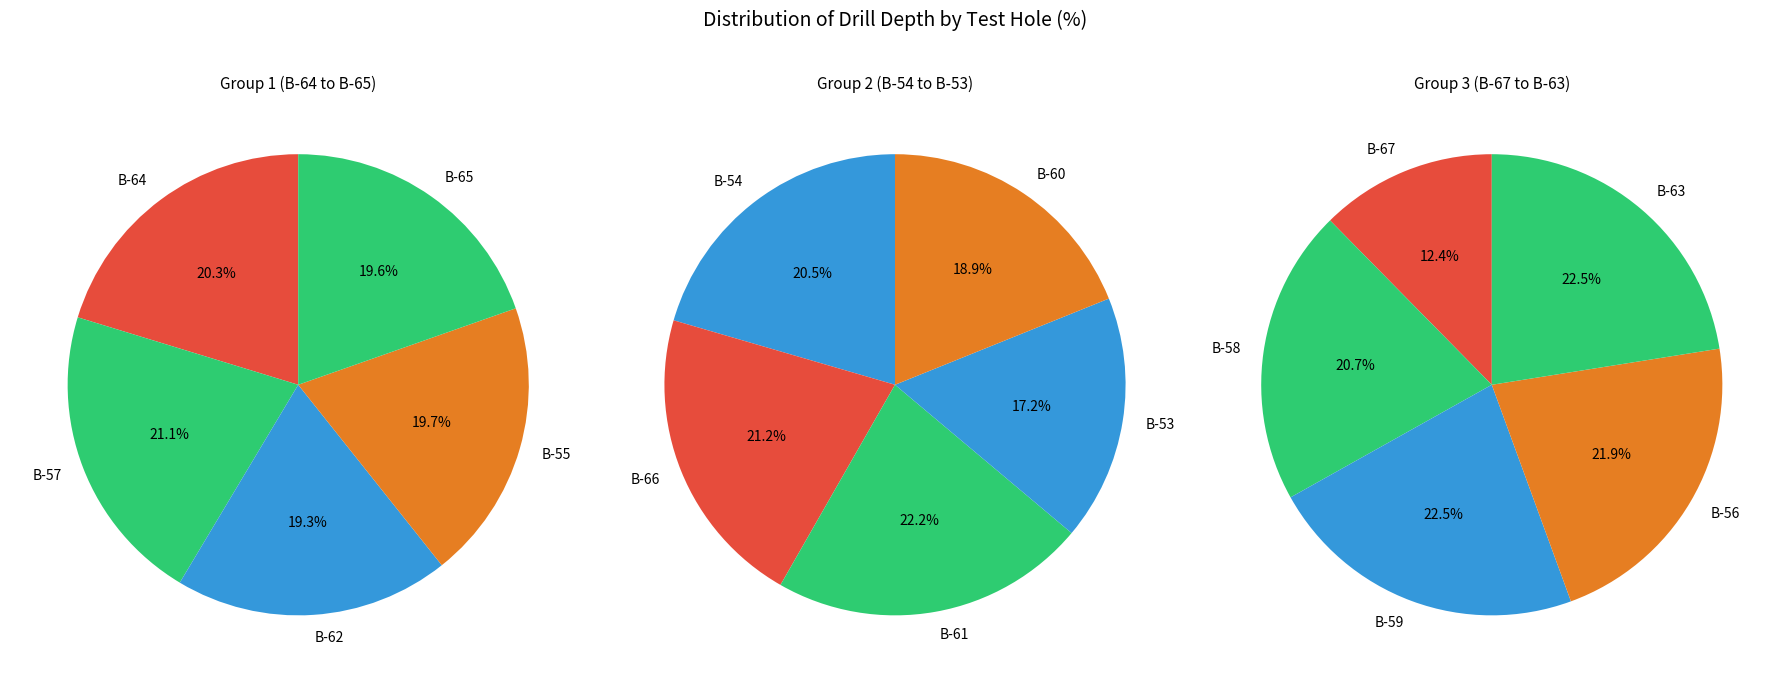

The B-54 slice represents 21% of the pie. True or false?

False